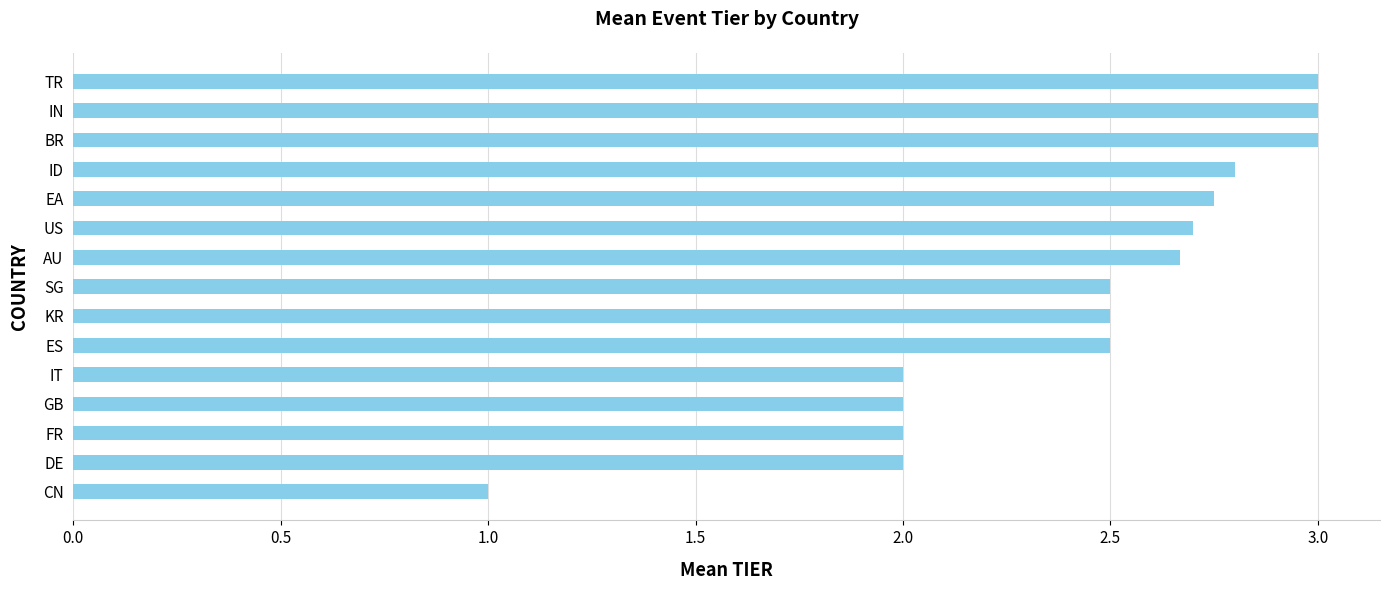

Approximately how many times larger is the value at ID compared to EA?

1.0